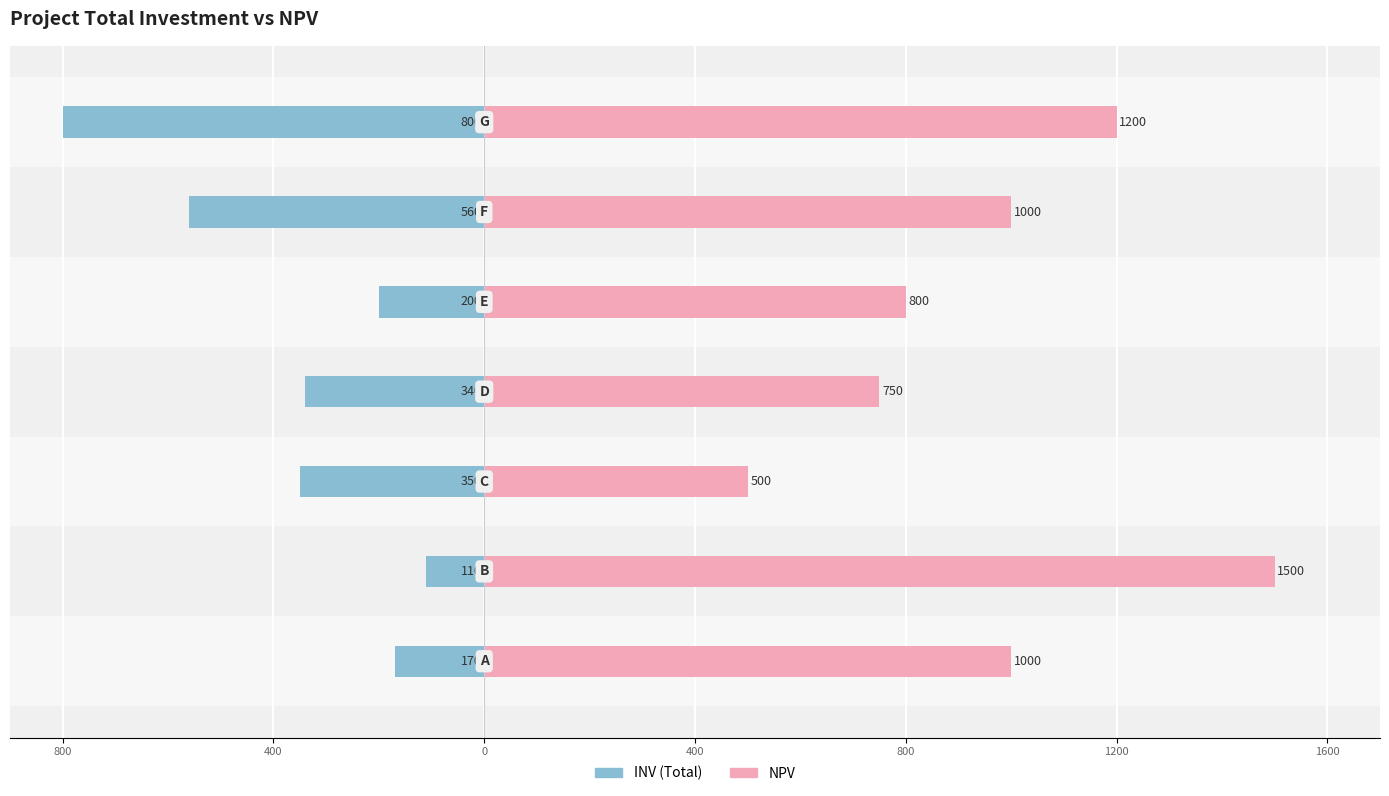

What is the value of the NPV bar at the 7th from the left?

1200